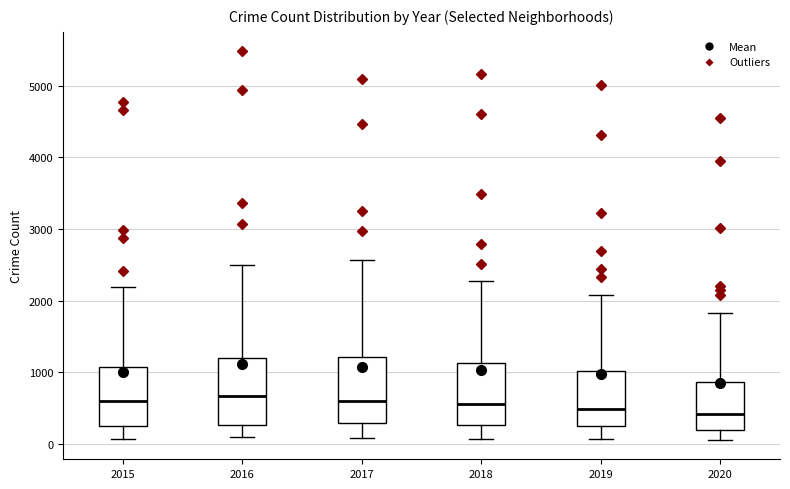

Where does the upper whisker of the box at x = 2019 end on the y-axis? The values are not printed on the chart, so give them approximately, as read against the axis.

2100